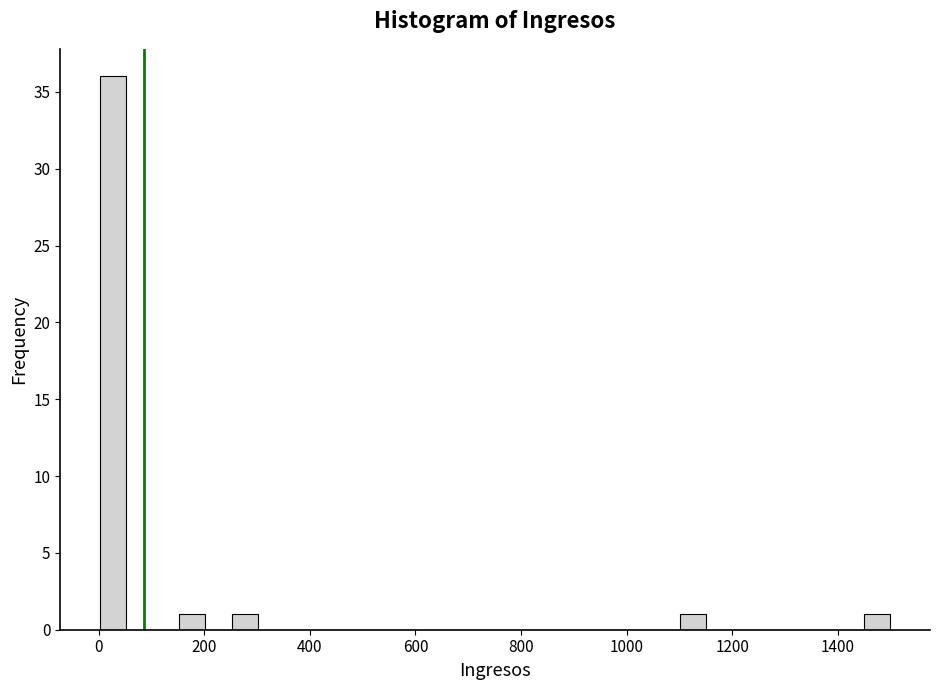

Read against the x-axis, roughly where is the centre of the tallest bar?

20